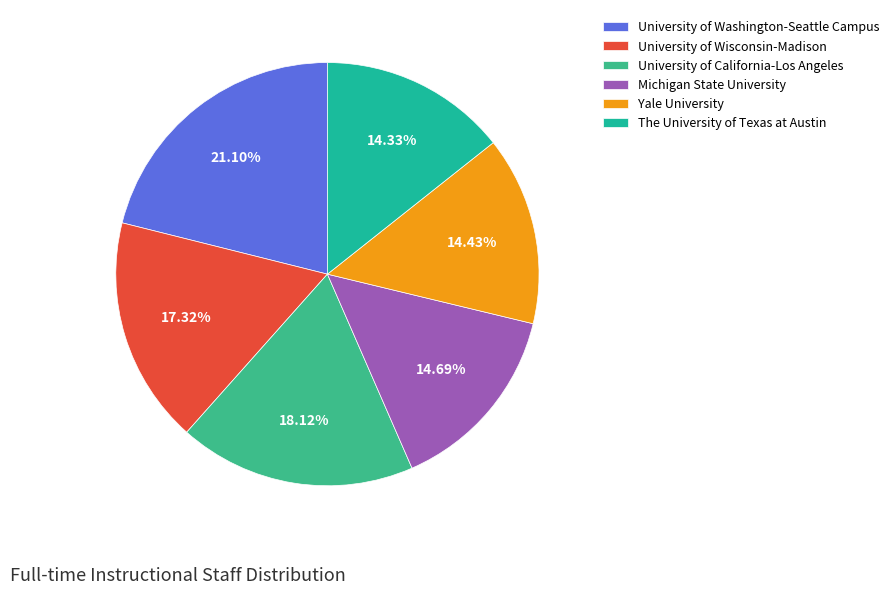

Combined, what portion of the pie is The University of Texas at Austin and University of Wisconsin-Madison?

31.7%